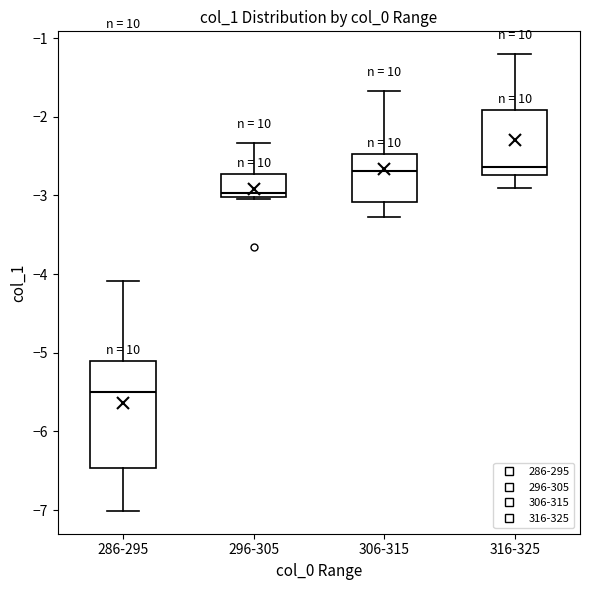

Reading left to right, transcribe this box plot: for each box, give where its median line is, the range the box spans, and where its two whiskers end, as read against the y-axis. The values are not printed on the chart, so give them approximately, as read against the axis.

286-295: median -5.5, box -6.5 to -5.1, whiskers -7.0 to -4.1
296-305: median -3.0 (just above the box's lower edge), box -3.0 to -2.7, whiskers -3.1 to -2.3
306-315: median -2.7, box -3.1 to -2.5, whiskers -3.3 to -1.7
316-325: median -2.6, box -2.7 to -1.9, whiskers -2.9 to -1.2